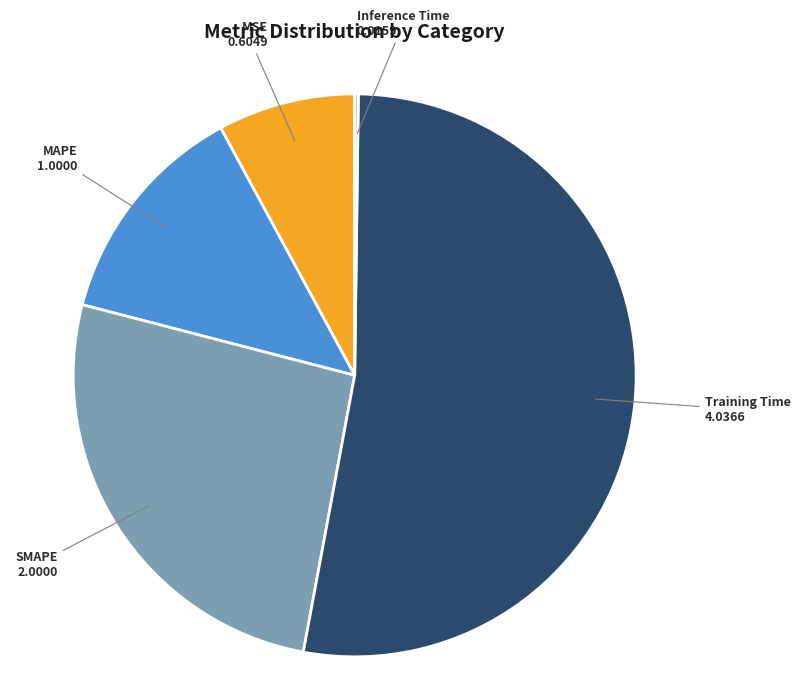

Is there any slice that represents more than half of the pie?

Yes